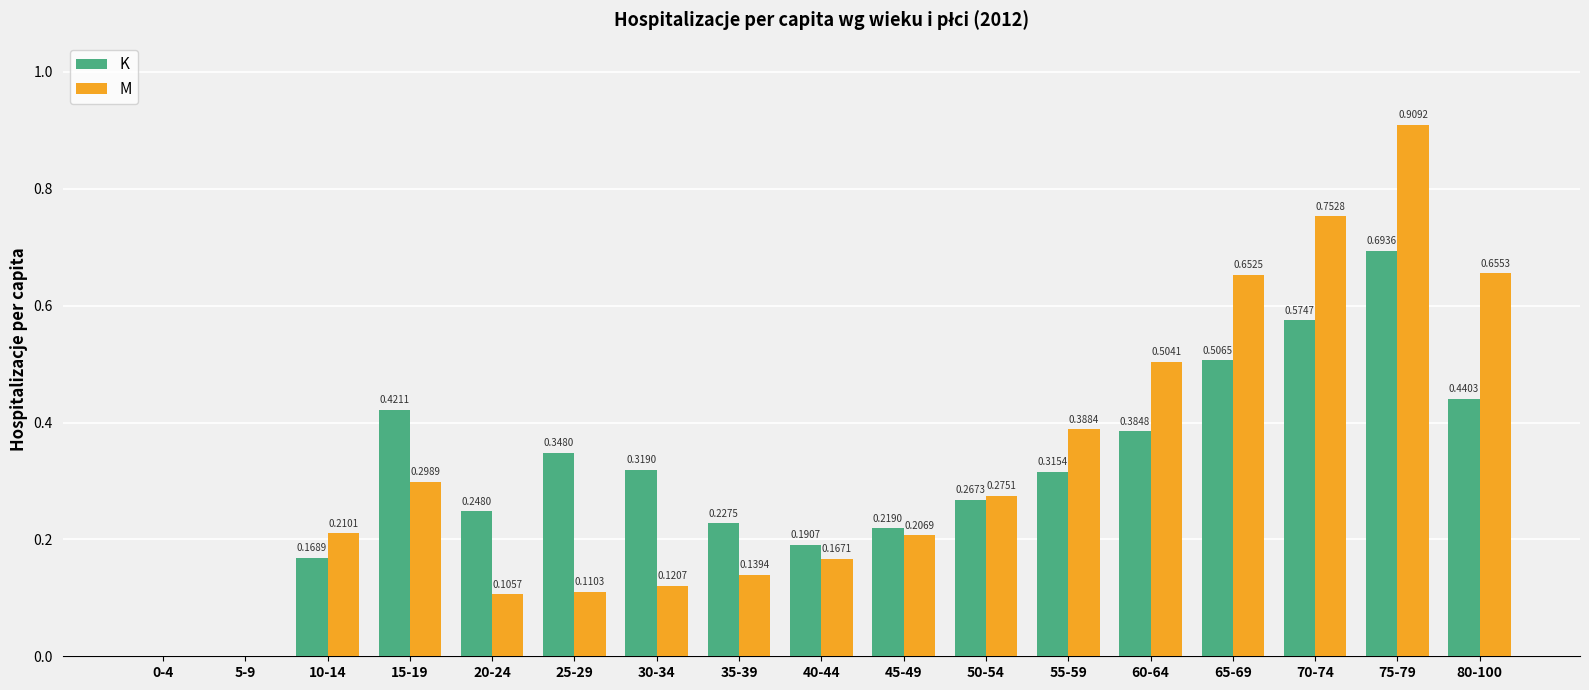

Does the chart contain stacked bars?

No